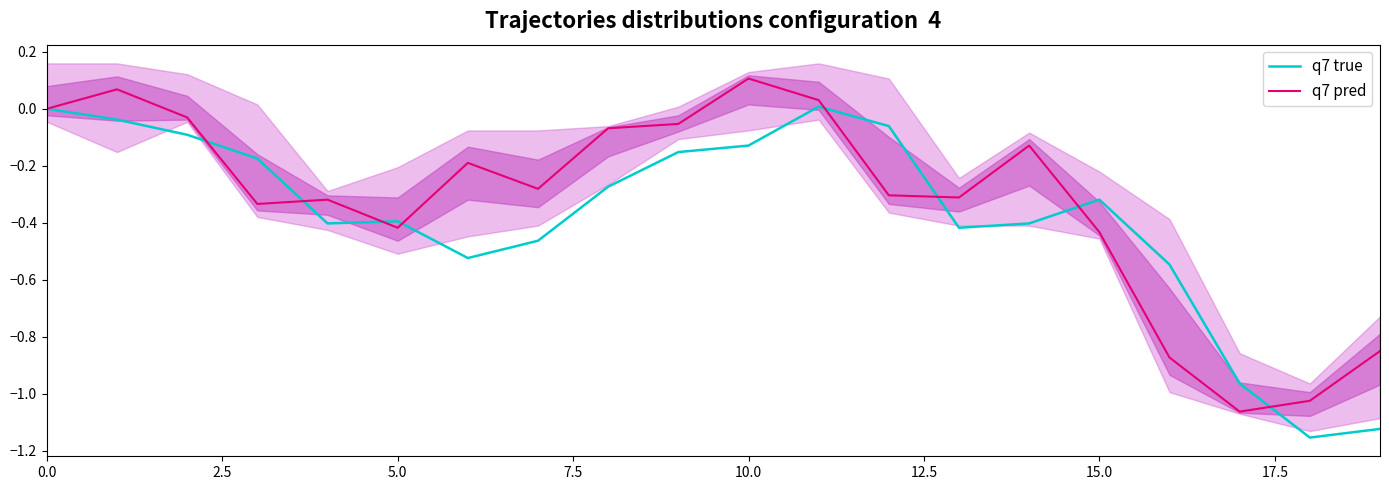

Which label corresponds to the smallest value in the chart?

18